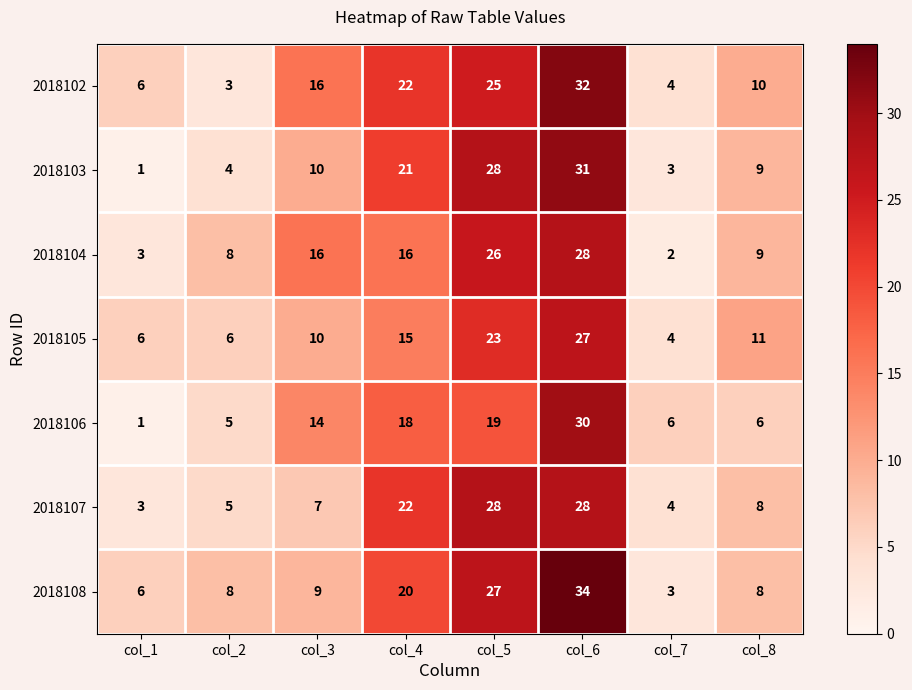

What is the difference between the maximum and minimum values in the 2018105 series?

23